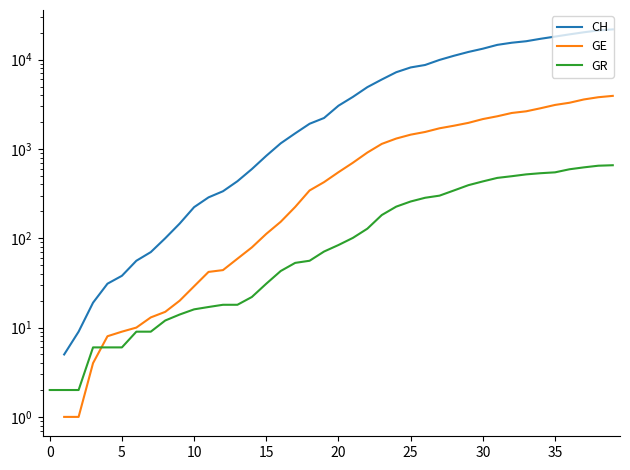

Where does the GE series first go above 549?

21